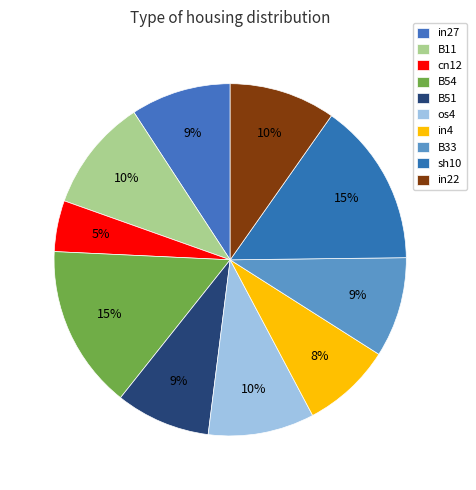

How much of the chart is everything except in27?

90.8%